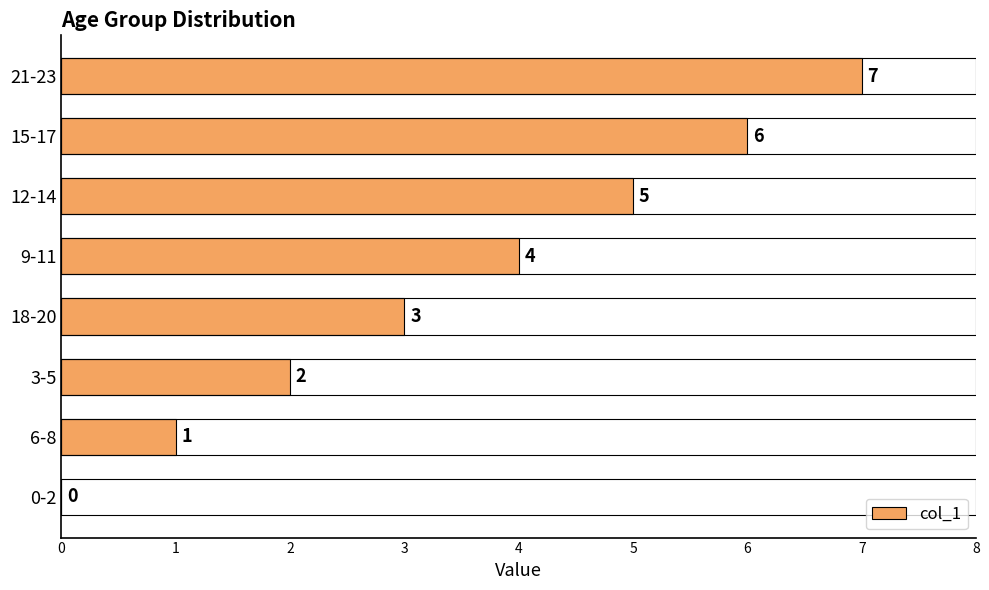

The value at 3-5 is 1. True or false?

False